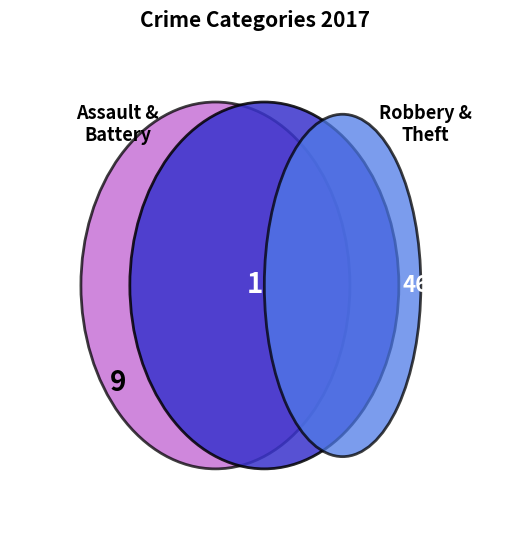

To the nearest percent, what is the combined percentage of Robbery and Theft?

82%